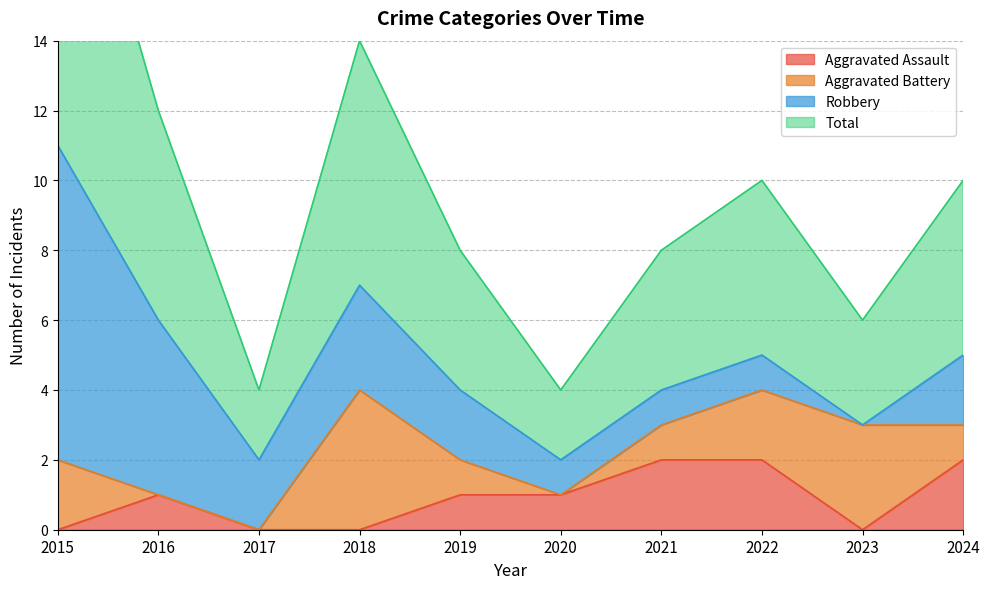

The Aggravated Assault series shows 1 at 2024. True or false?

False